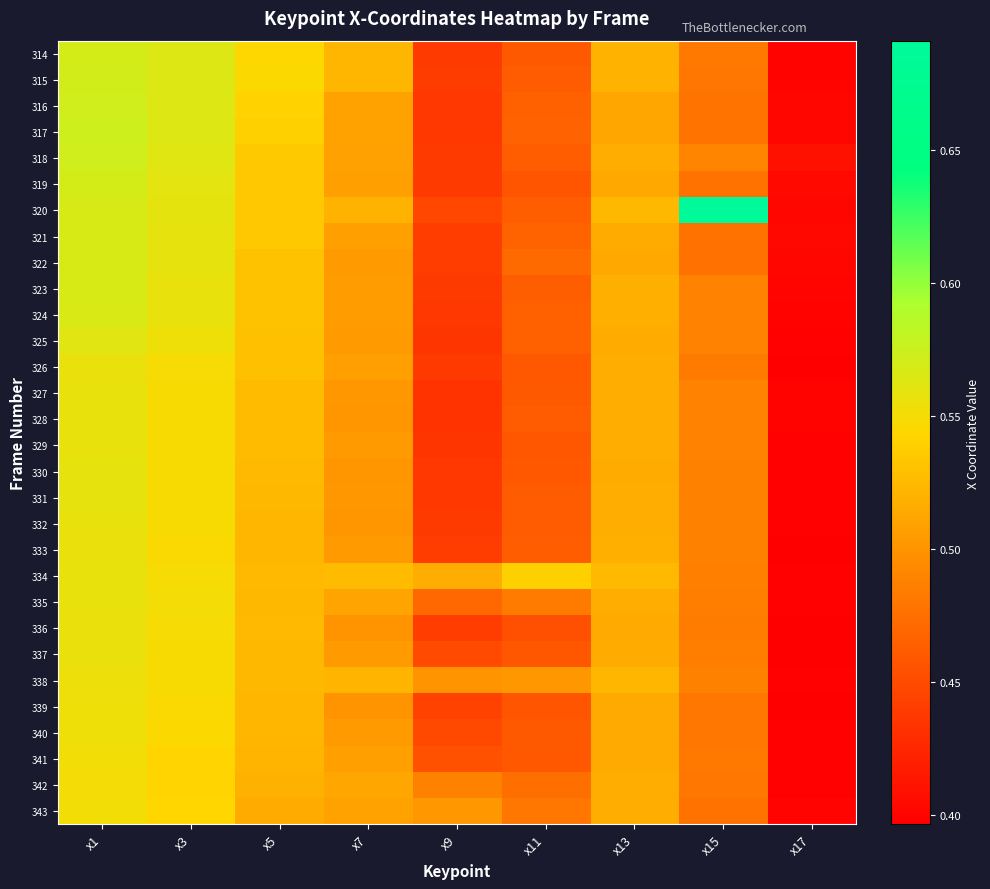

Which has a higher value, x13 or x9?

x13